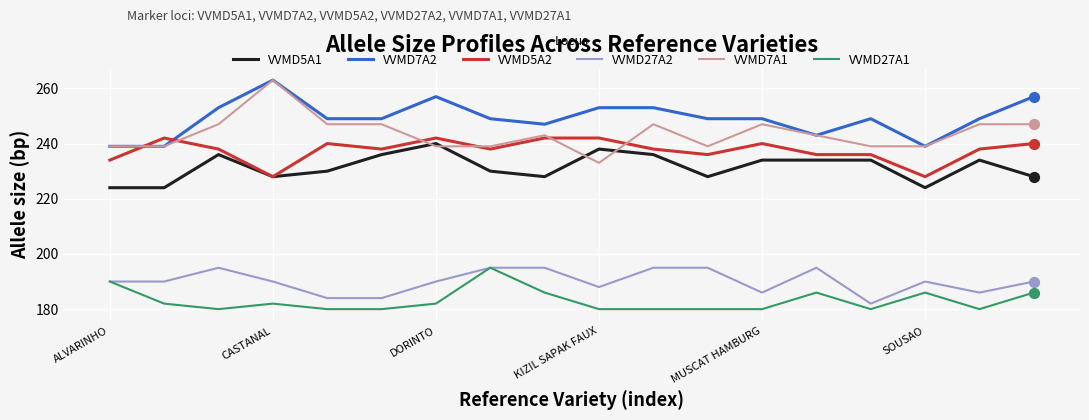

Which series has the largest total across all categories?

VVMD7A2